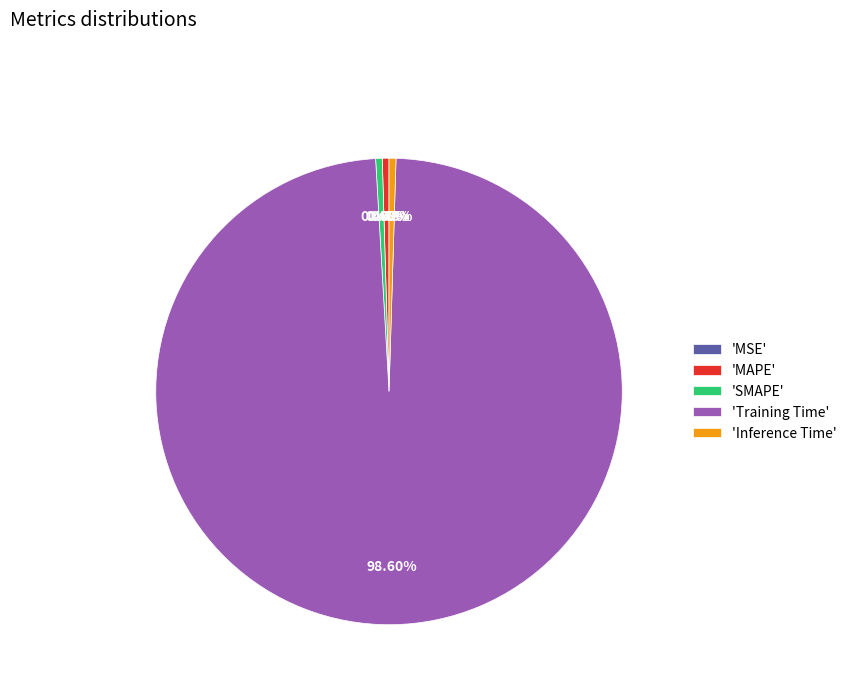

Which category accounts for the majority?

'Training Time'